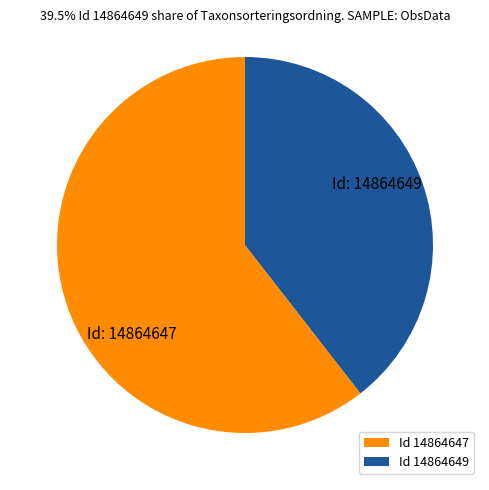

Which has a higher value, Id 14864647 or Id 14864649?

Id 14864647